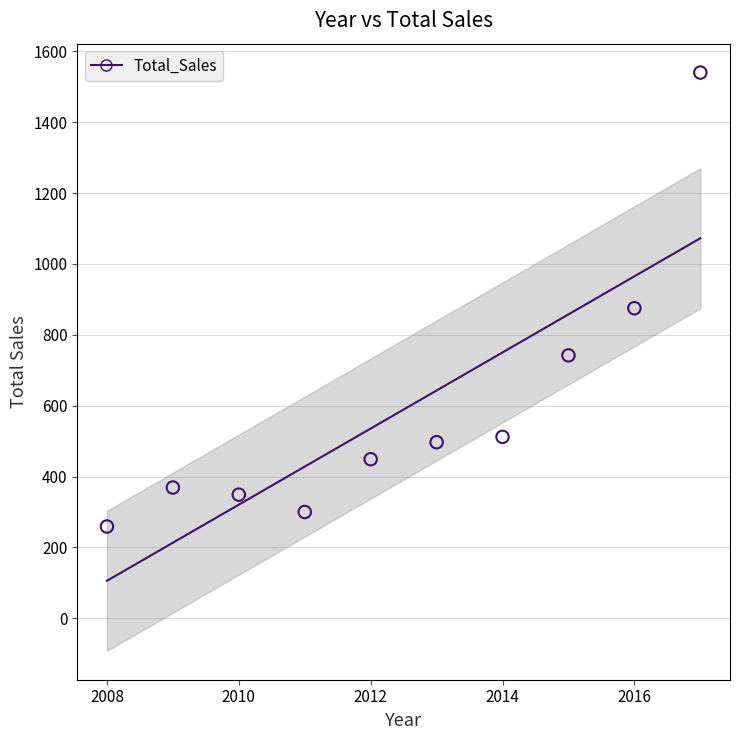

What Y value in the scatter plot is closest to 899?

875